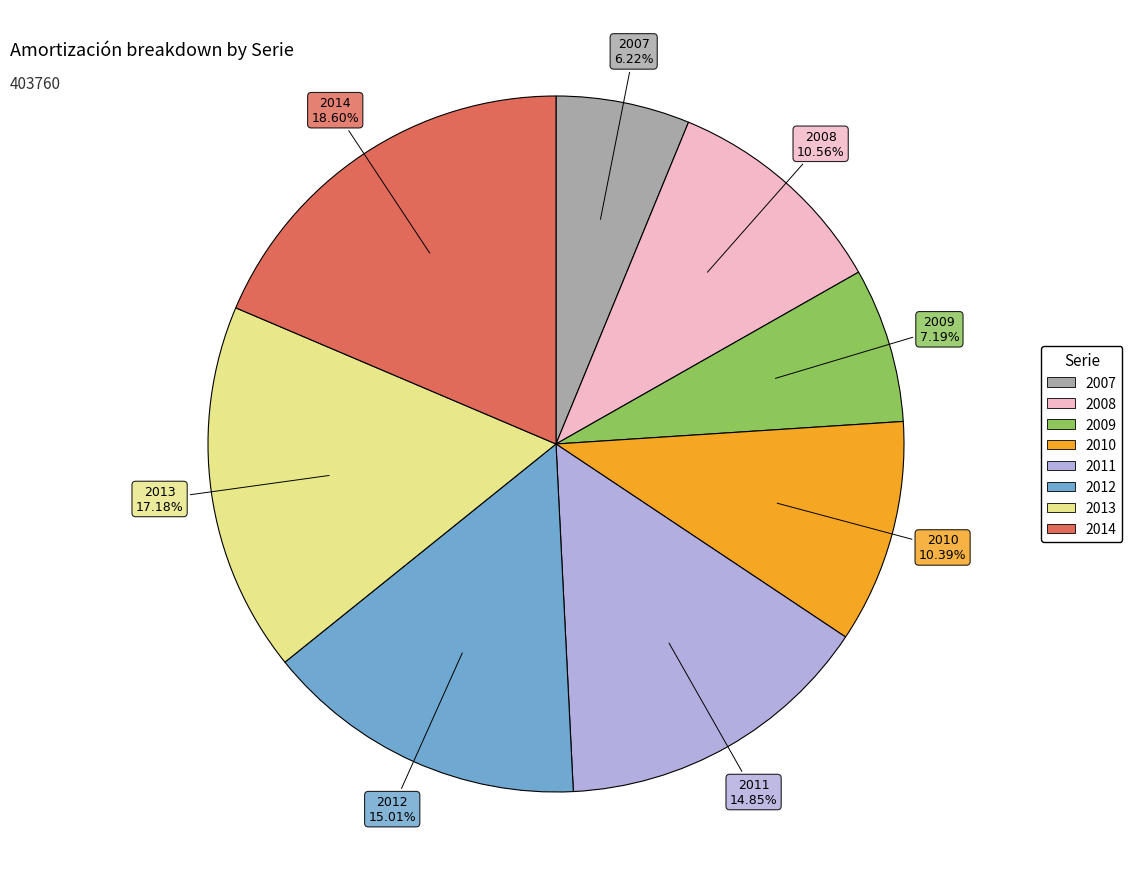

To the nearest percent, what is the difference between the largest and smallest slice percentages?

12%